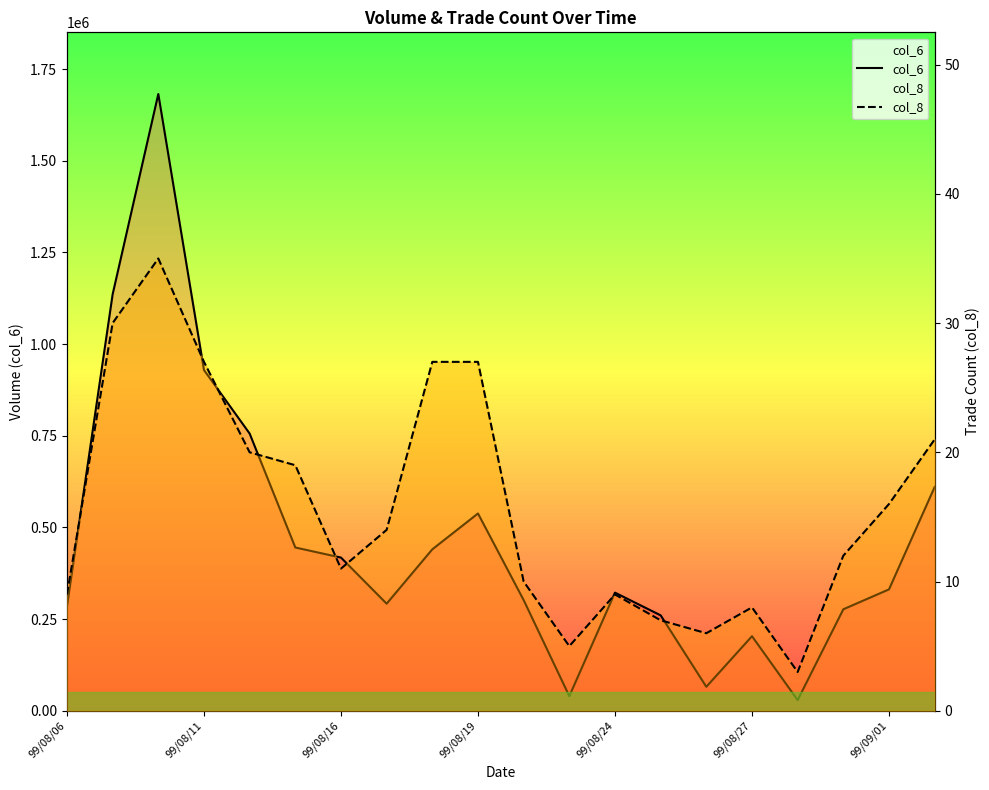

How many values in the col_6 series exceed 331060?

9